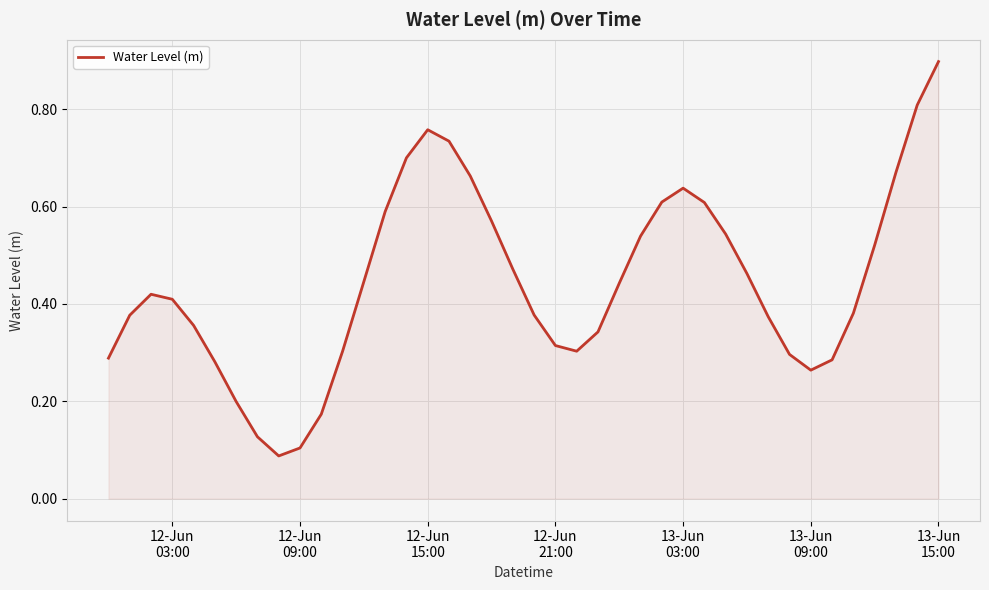

What is the maximum value shown in the chart?

0.9